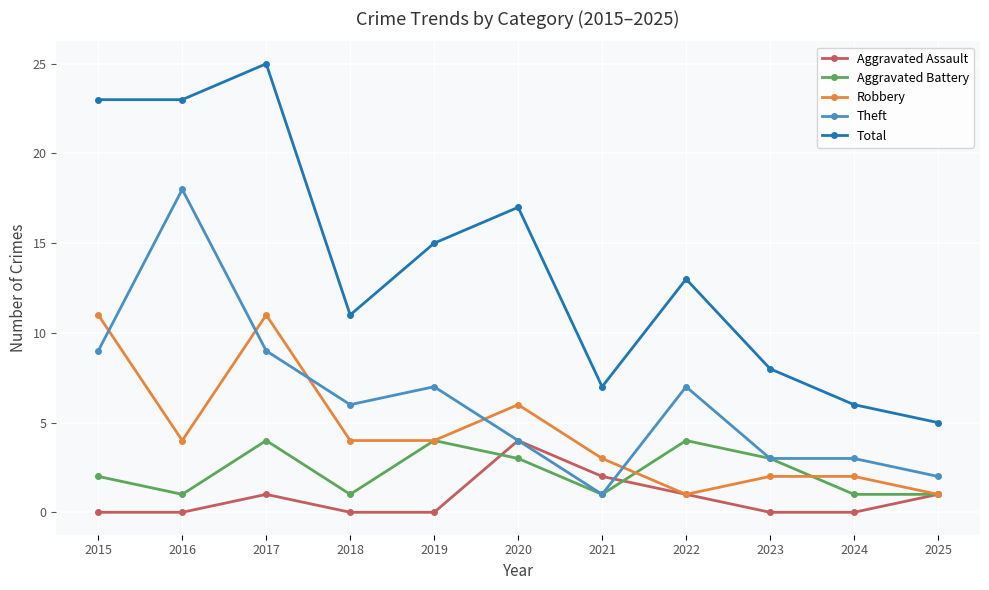

Count the number of categories in the chart.

11